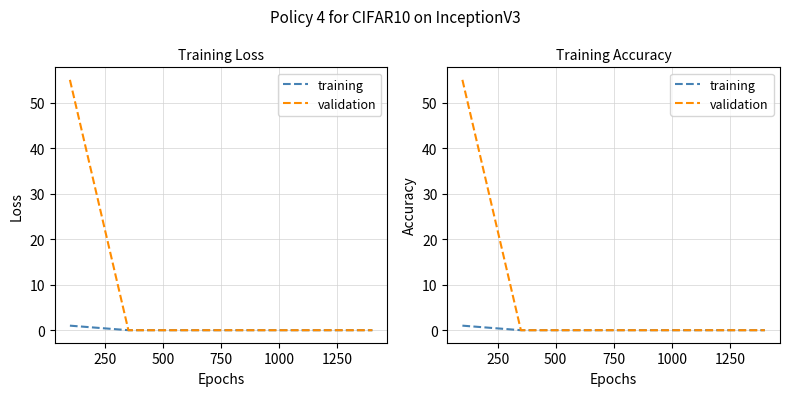

Does the chart display data point markers on the line(s)?

No